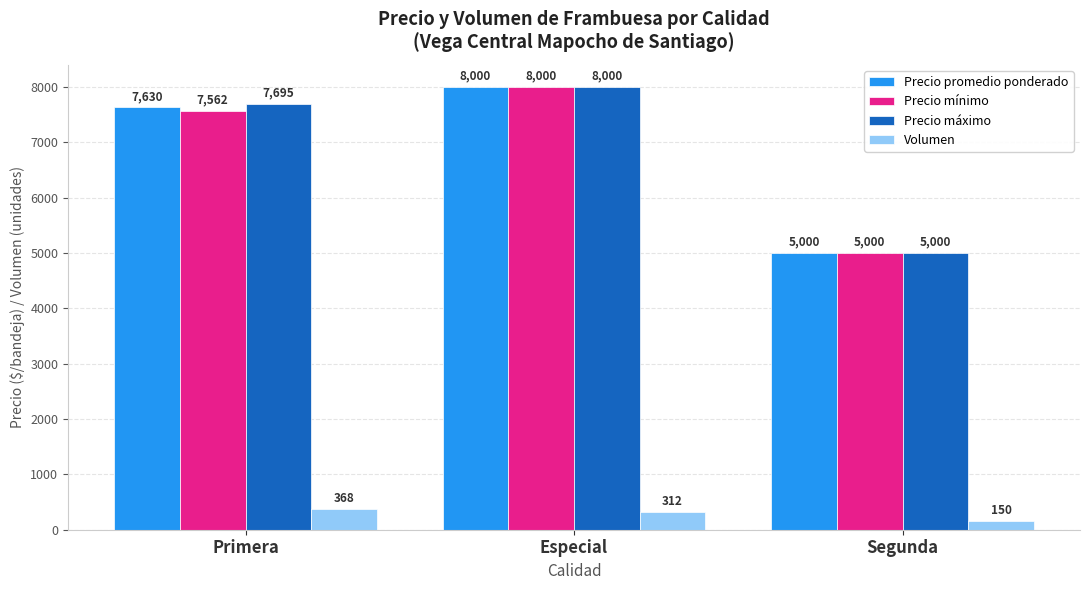

What is the label of the 2nd bar from the left?

Especial